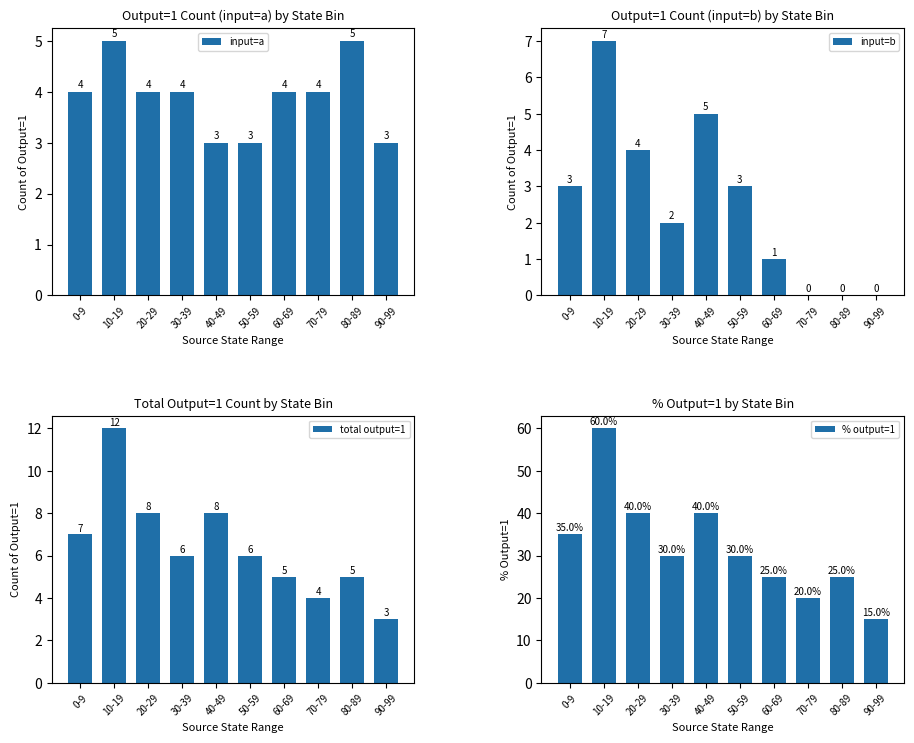

What is the sum of the input=b values at 60-69 and 40-49?

6